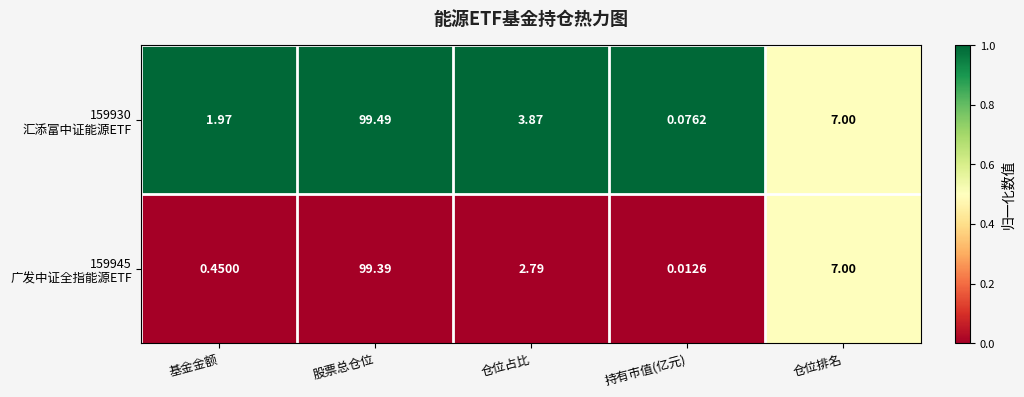

At which category is the sum across all series the highest?

股票总仓位